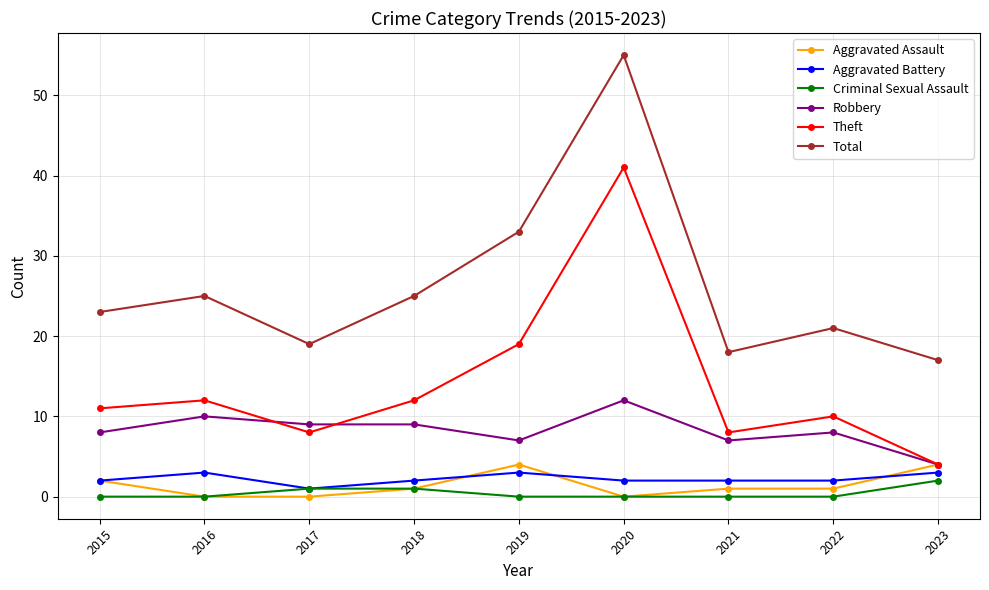

Where is Aggravated Assault nearest to the value 2?

2015